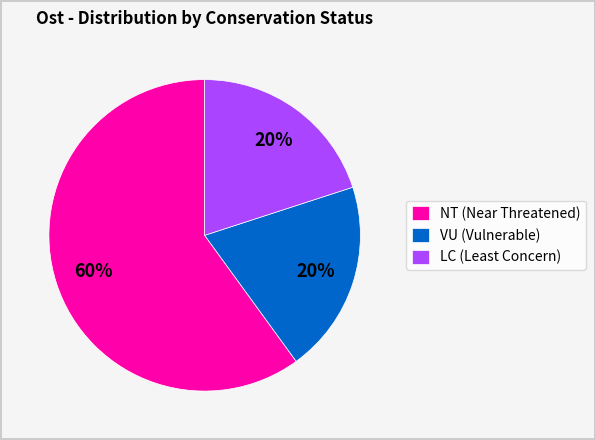

Does NT (Near Threatened) account for over 50% of the chart?

Yes